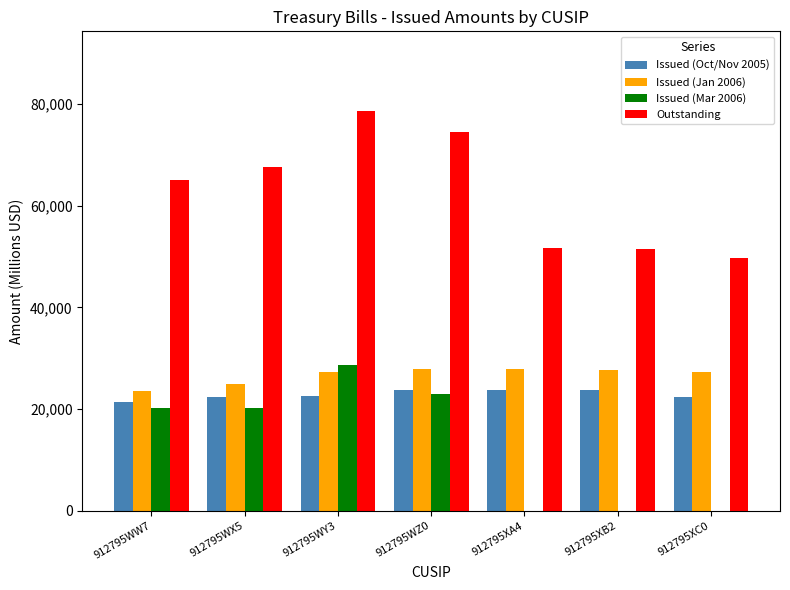

At which category does the chart reach its peak across all series?

912795WY3